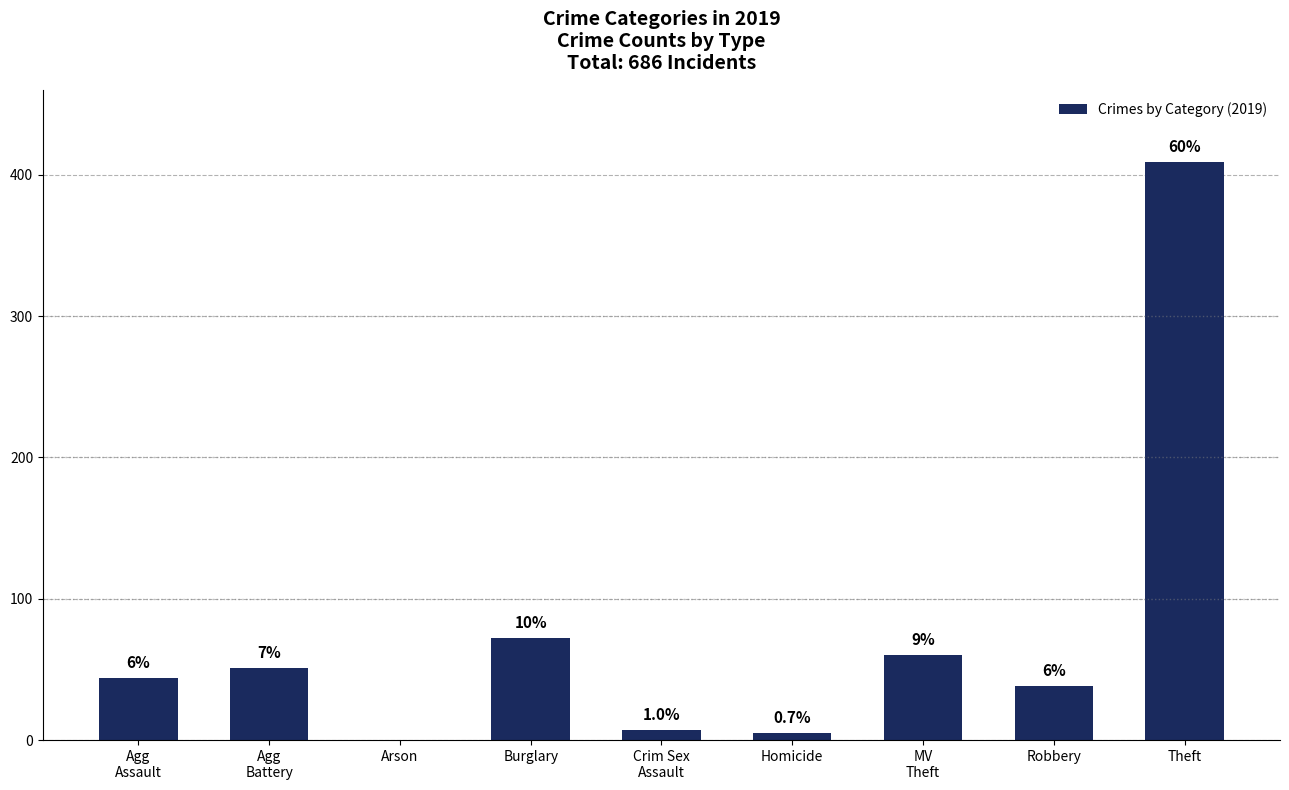

What is the change in value from Burglary to MV
Theft?

-12